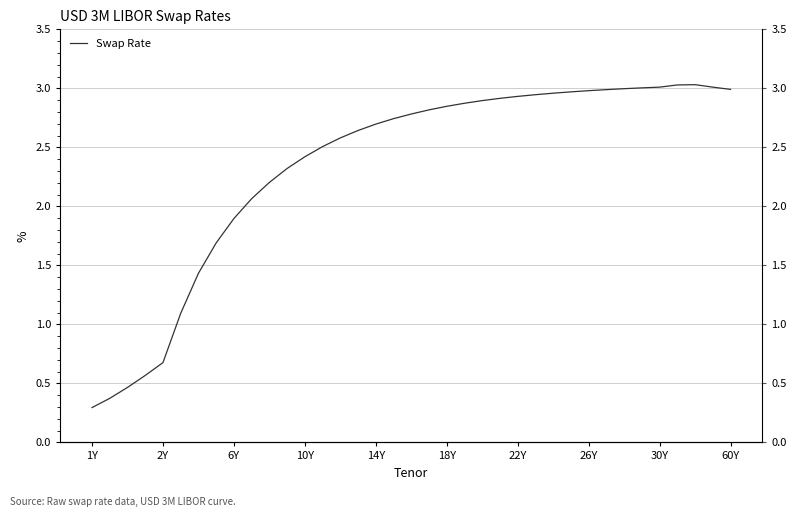

What is the difference between the maximum and minimum values?

2.7